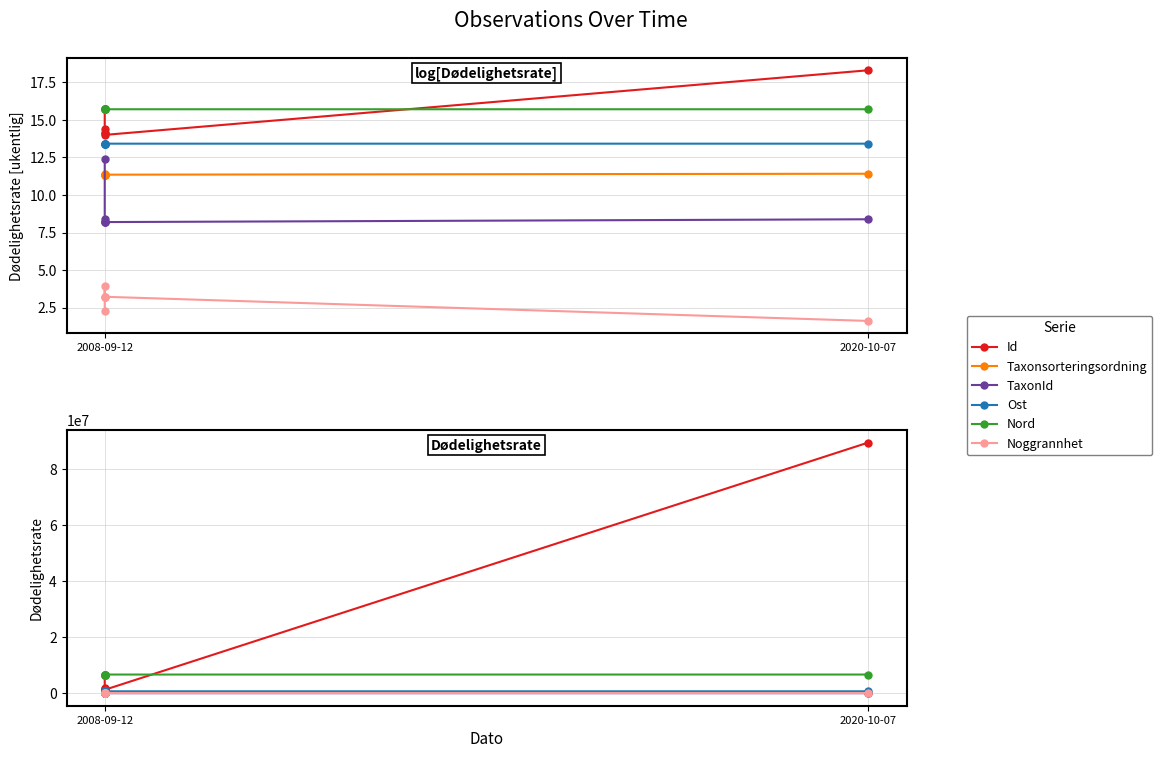

What is the difference between the maximum and minimum values in the TaxonId series?

232813.0